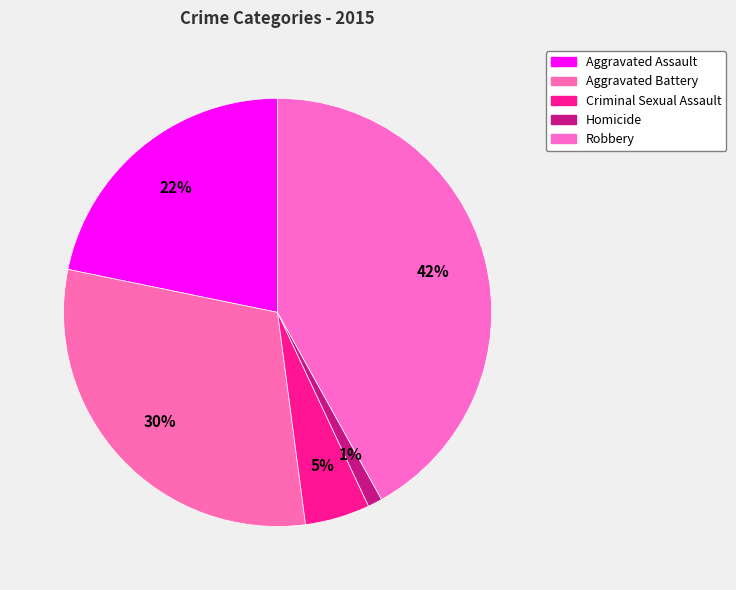

True or false: Robbery accounts for 37% of the total.

False